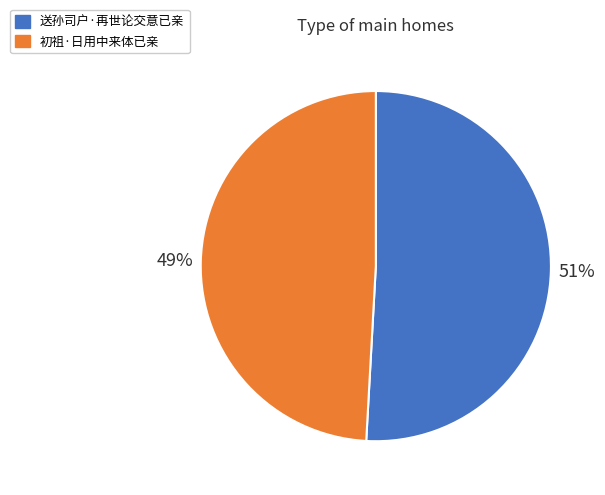

True or false: 初祖·日用中来体已亲 accounts for 49% of the total.

True